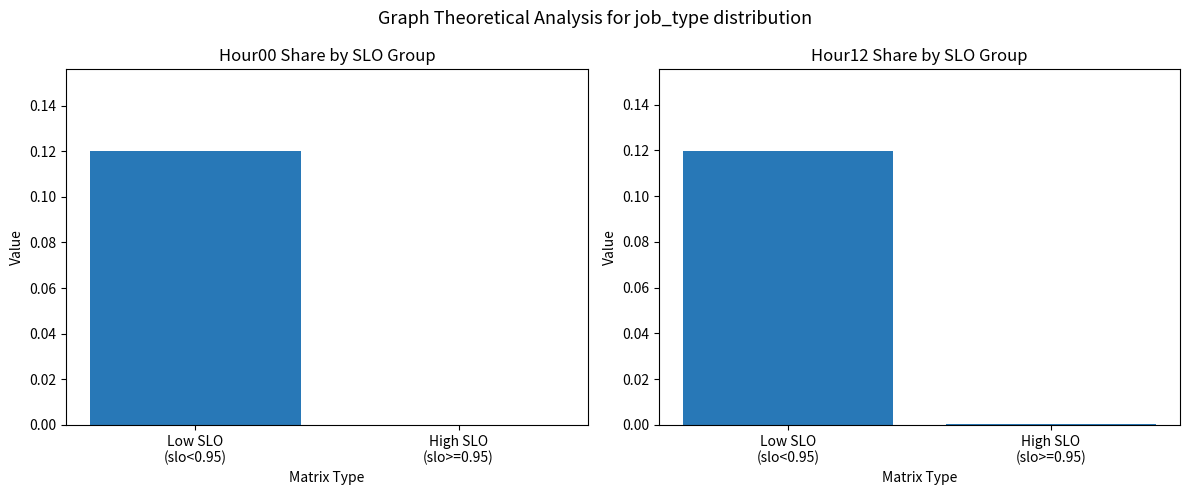

Between High SLO
(slo>=0.95) and Low SLO
(slo<0.95), which is larger?

Low SLO
(slo<0.95)